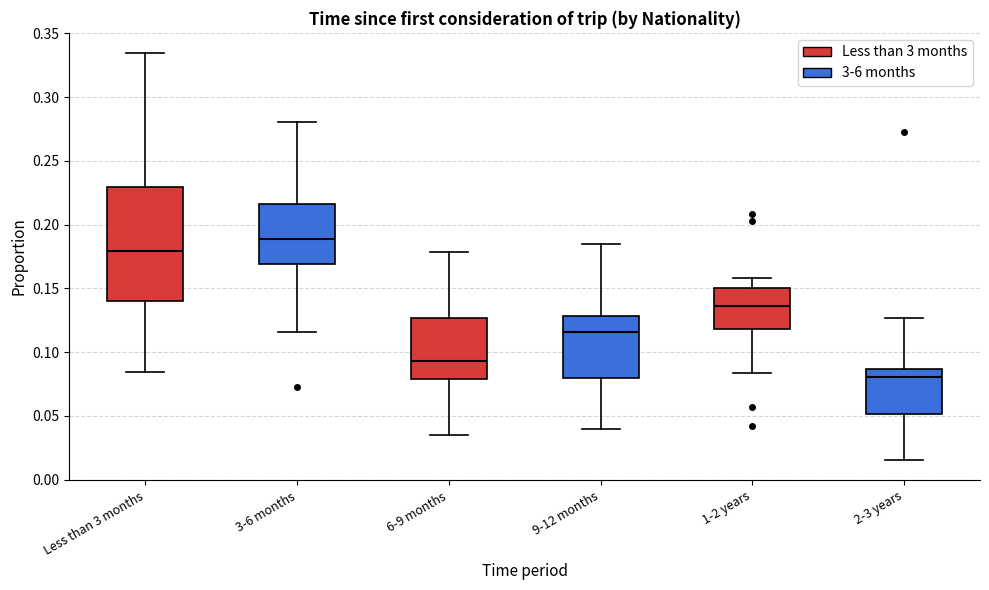

Where is the upper edge of the box for 9-12 months on the y-axis? The values are not printed on the chart, so give them approximately, as read against the axis.

0.130